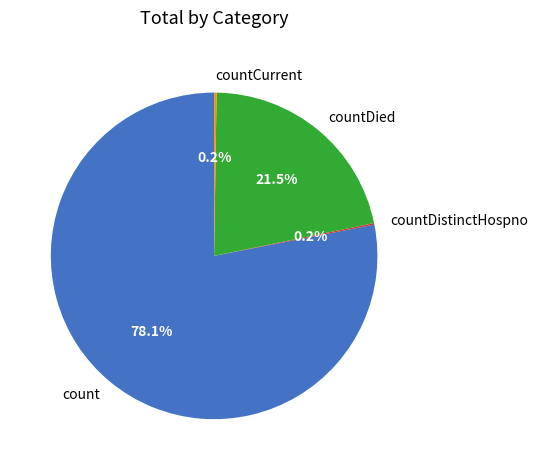

True or false: count accounts for 63% of the total.

False